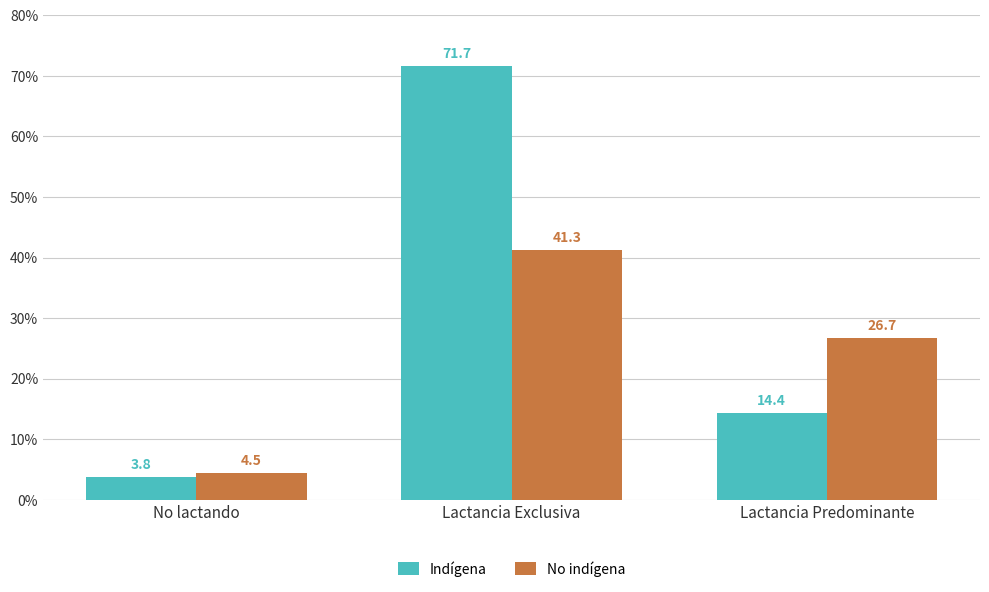

List the series in order of their overall mean, highest first.

Indígena, No indígena